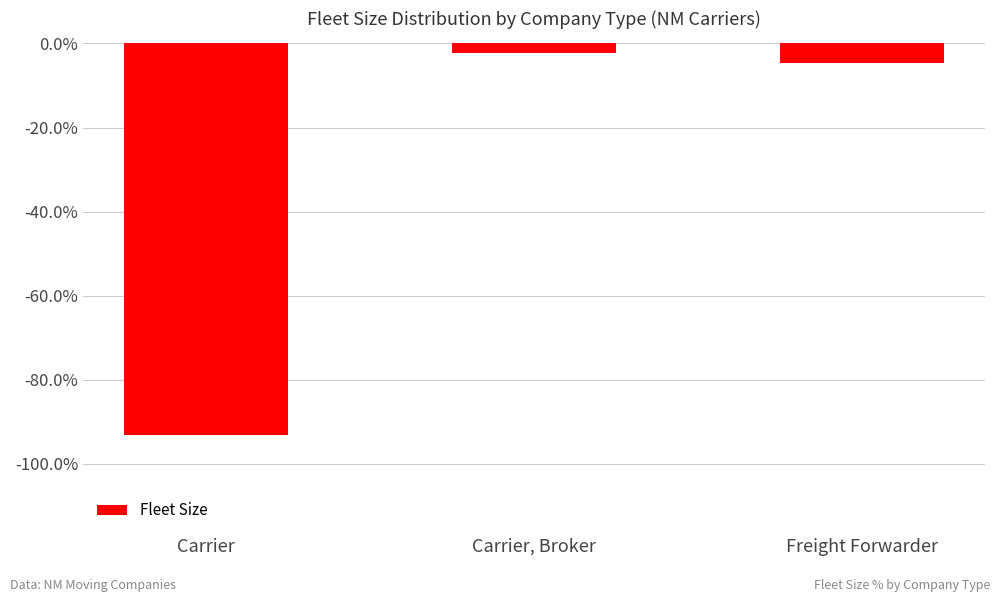

What is the difference between the values at Carrier and Freight Forwarder?

88.6